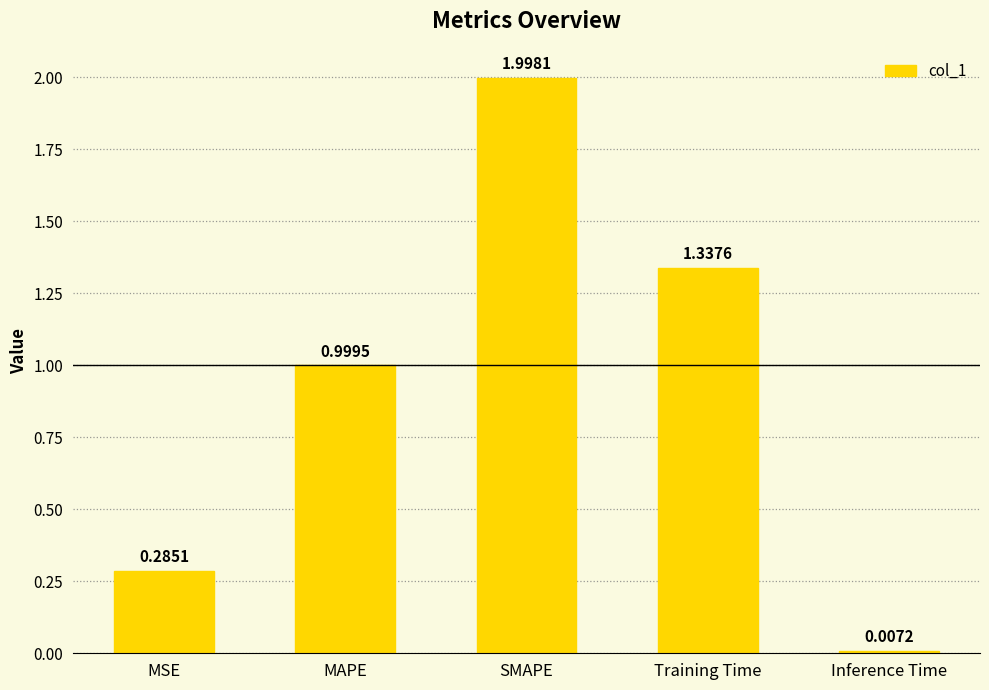

True or false: the data shows 2.2 at Training Time.

False